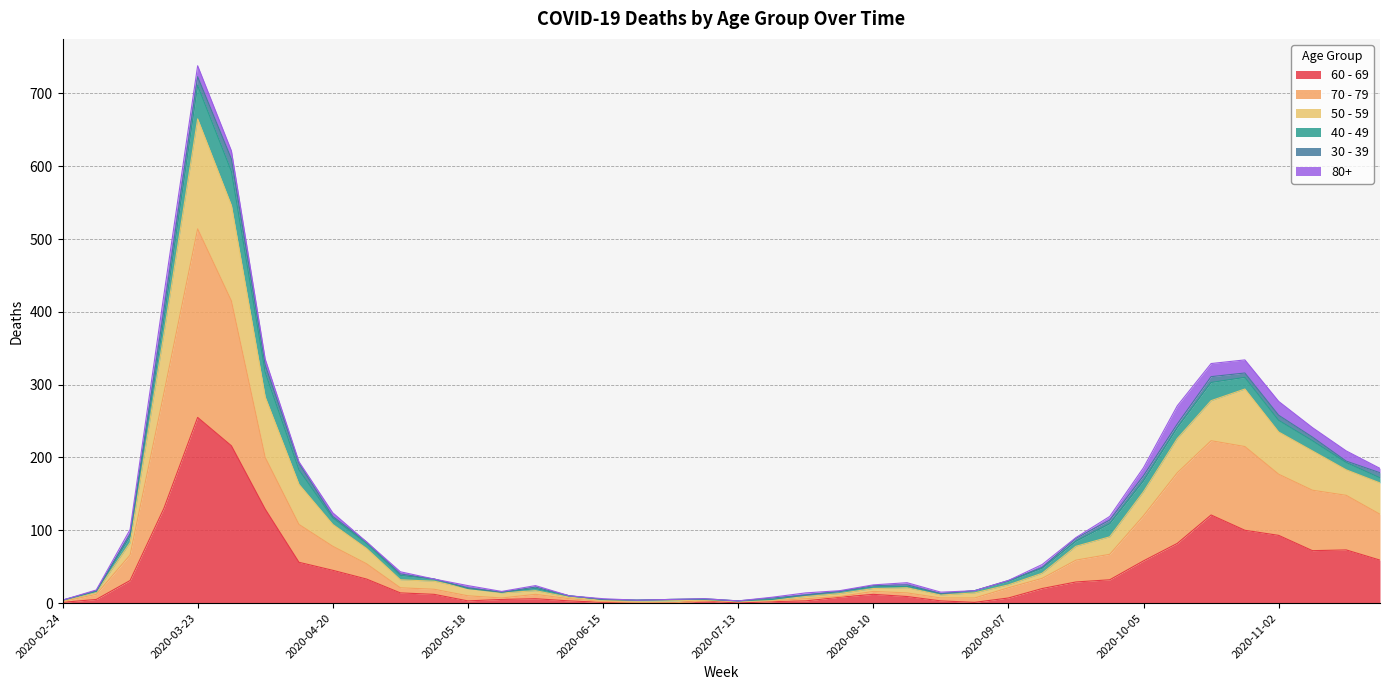

What is the label of the 27th point from the left?

2020-08-24